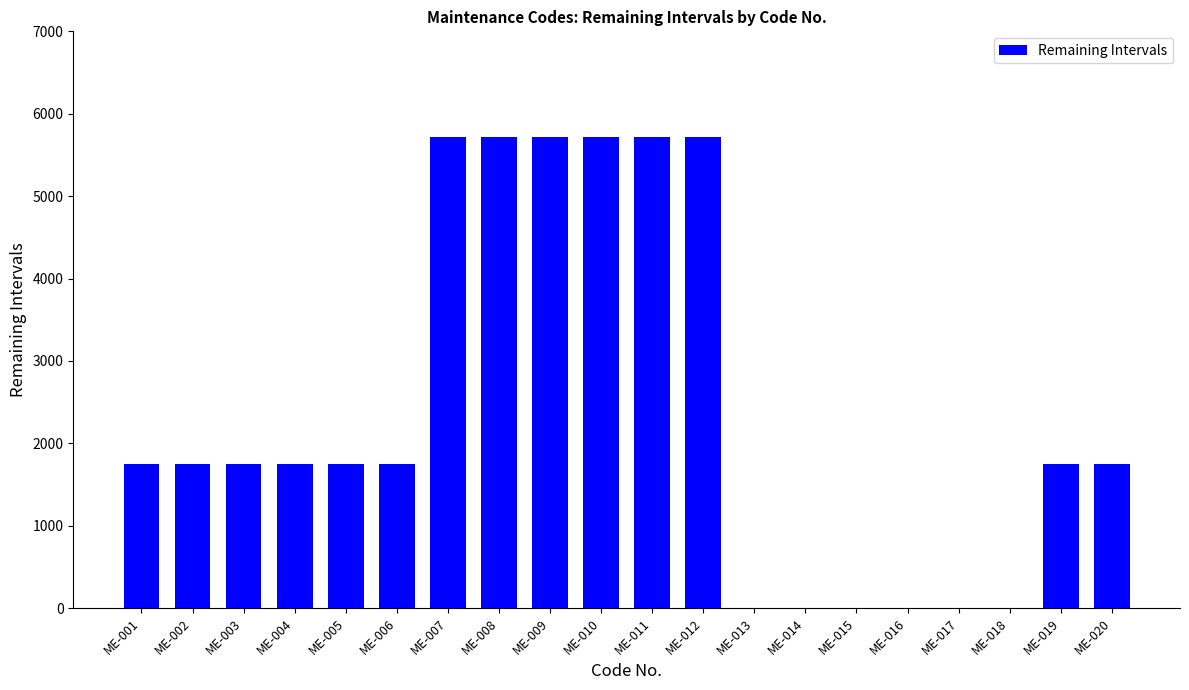

Reading left to right, transcribe all the data shown in this chart.

ME-001=1753	ME-002=1753	ME-003=1753	ME-004=1753	ME-005=1753	ME-006=1753	ME-007=5714	ME-008=5714	ME-009=5714	ME-010=5714	ME-011=5714	ME-012=5714	ME-013=4	ME-014=4	ME-015=4	ME-016=4	ME-017=4	ME-018=4	ME-019=1753	ME-020=1753